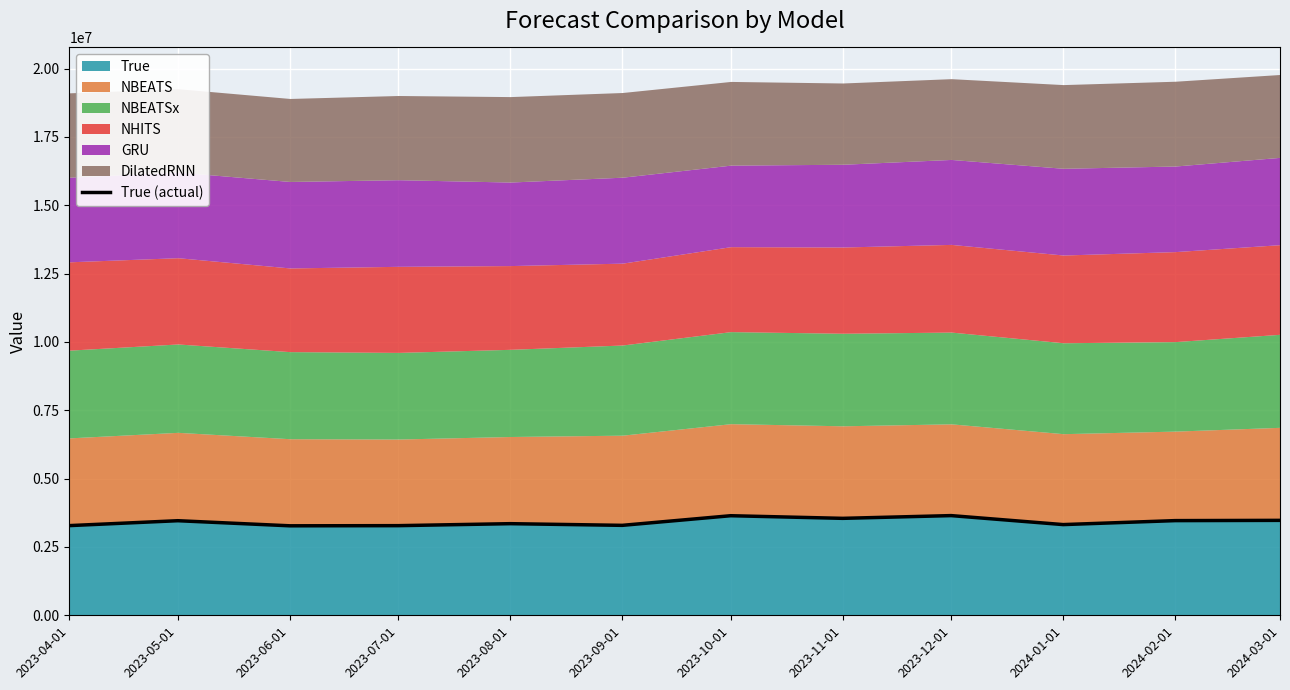

Is it true that the value at 2023-07-01 is 5321070?

False